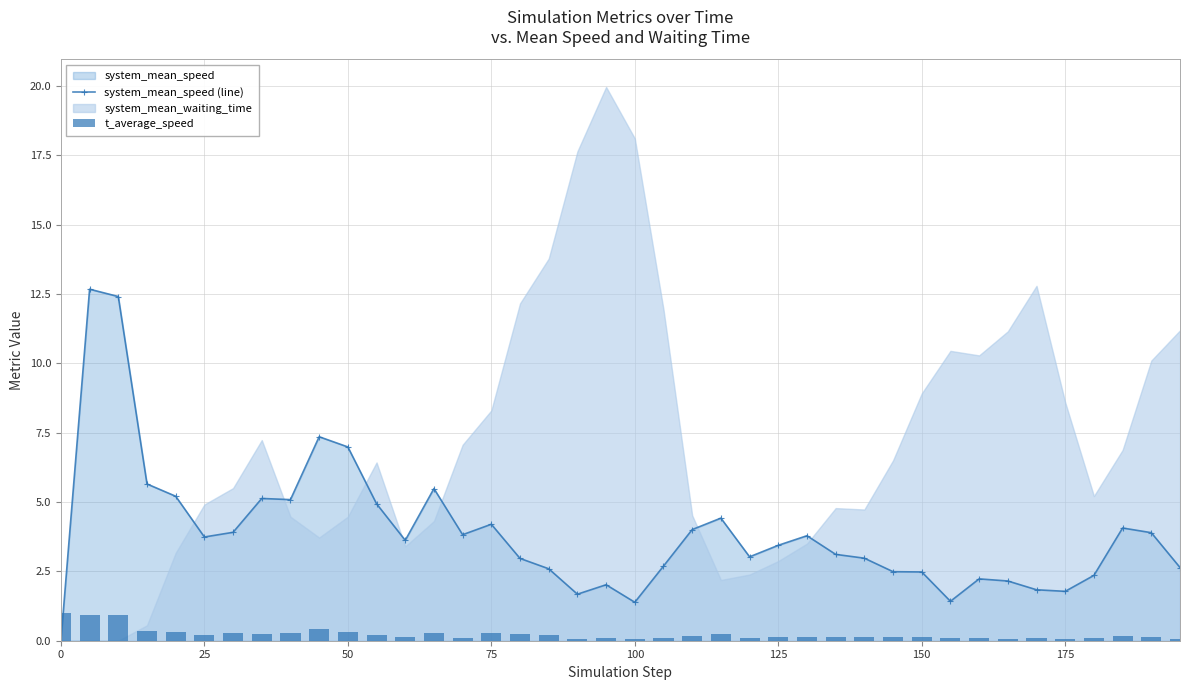

True or false: system_mean_speed (line) has more than 1 interior local peaks.

True